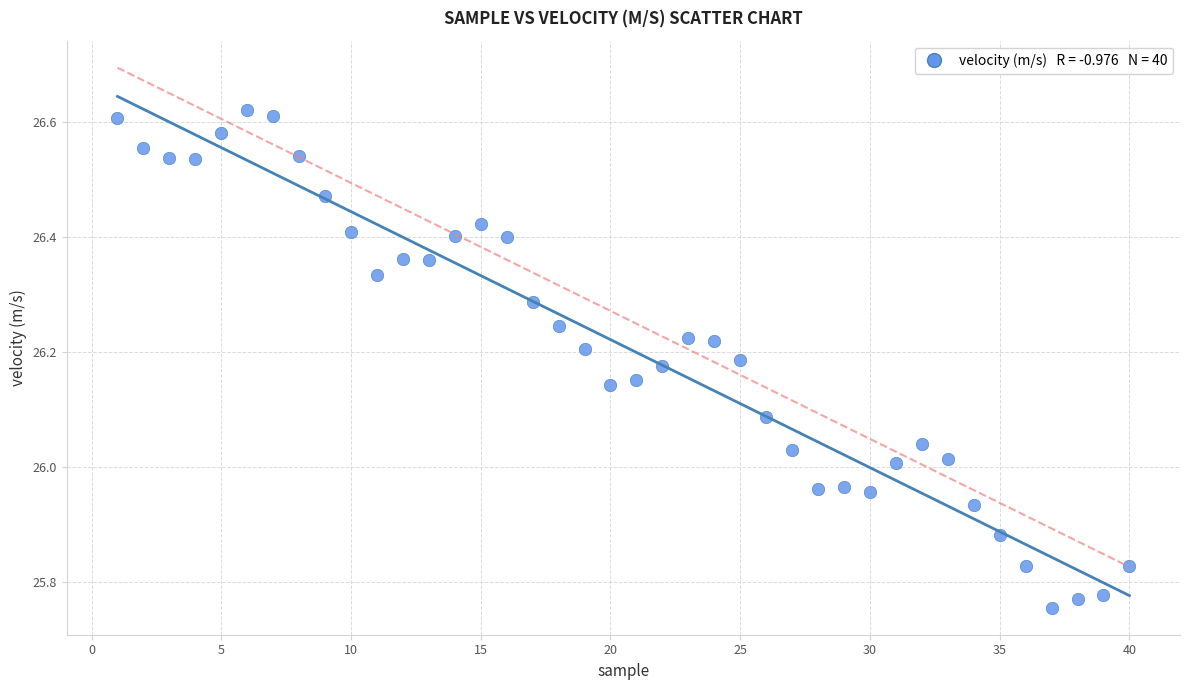

What is the range of X values (max minus min)?

39.0